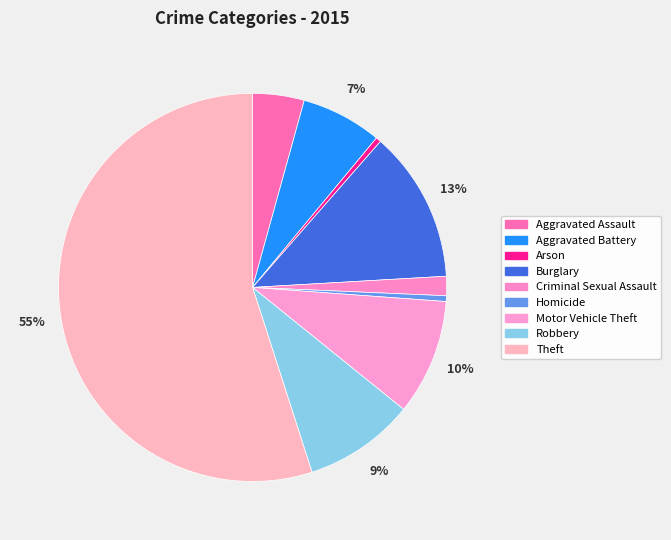

What is the largest slice in the pie chart?

Theft